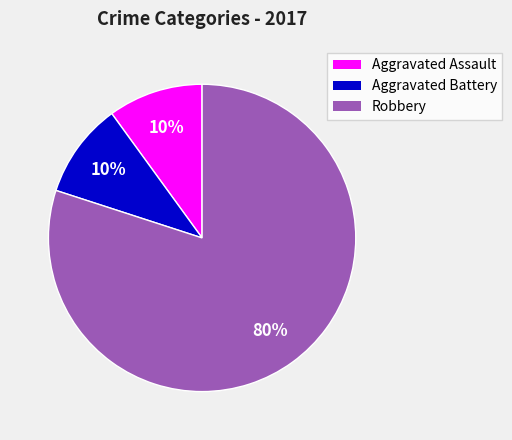

To the nearest percent, what is the difference between the largest and smallest slice percentages?

70%